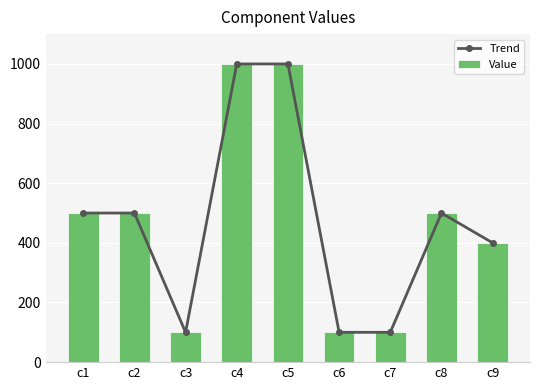

Are the bars grouped side by side (vs. stacked)?

Yes